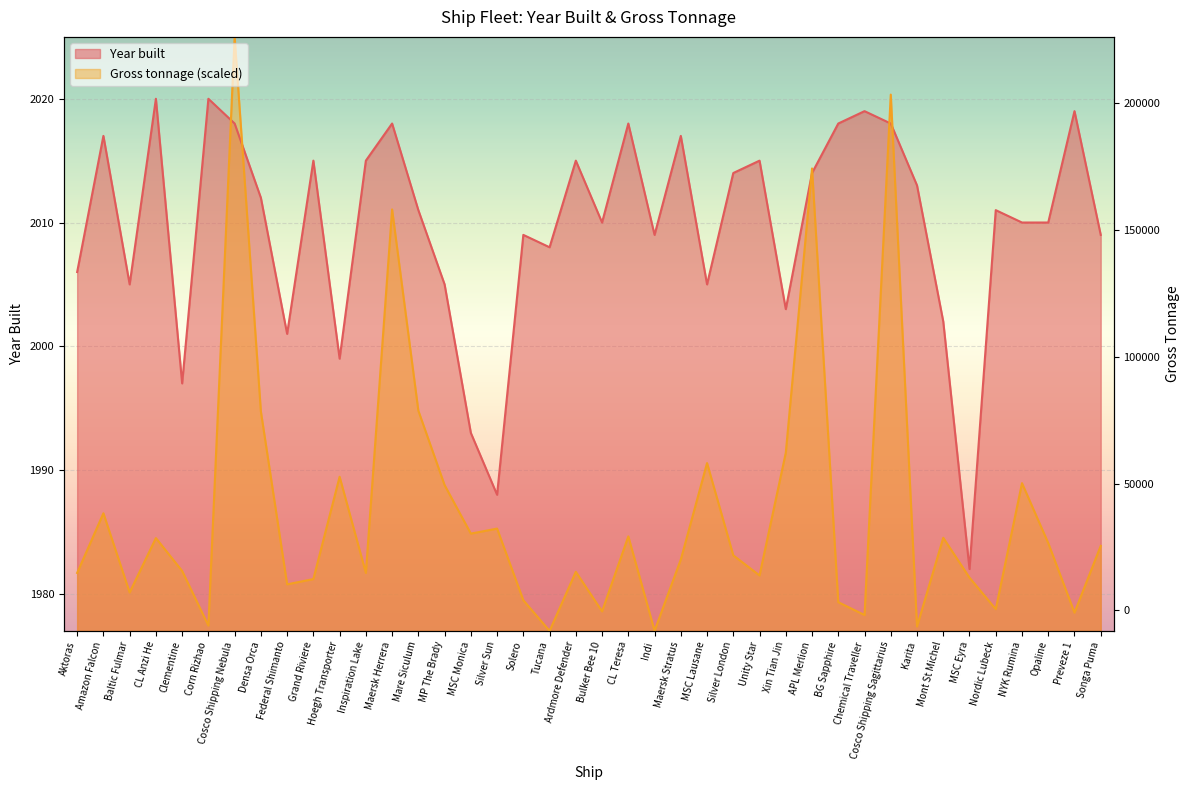

What is the difference between the maximum and second lowest values in the Year built series?

32.0